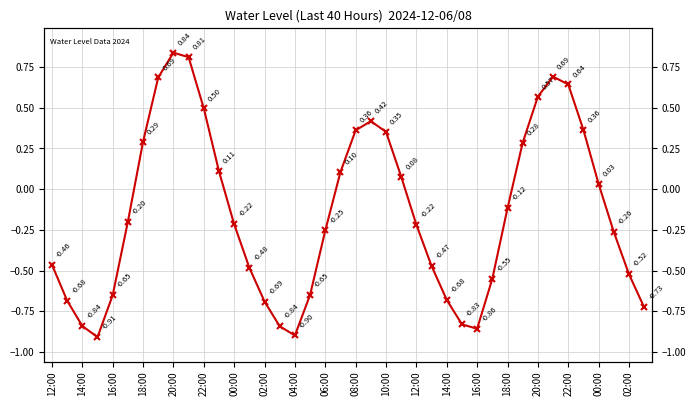

How many interior local peaks (higher than both neighbors) does the data have?

3